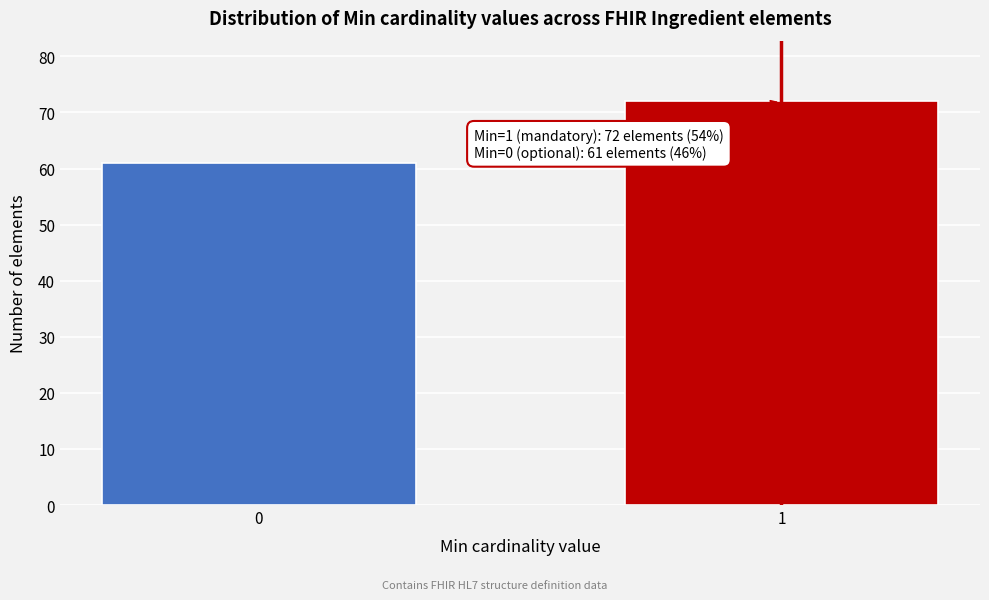

Reading left to right, extract all data points from this chart.

61	72